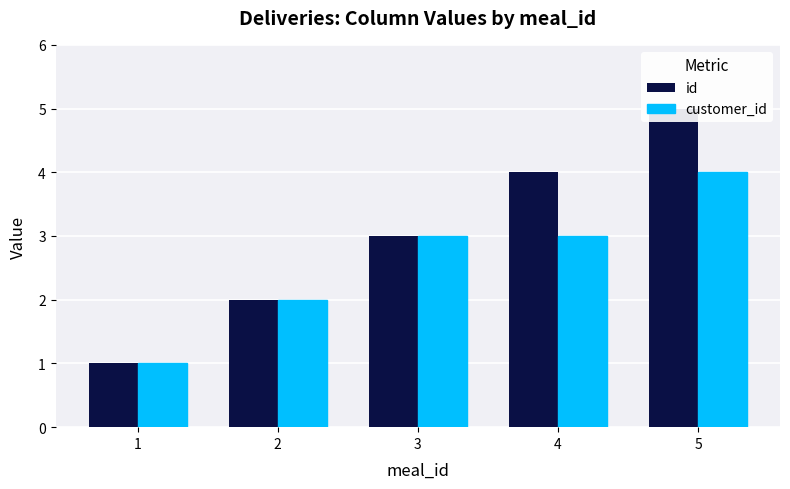

What is the maximum value shown in the chart?

5